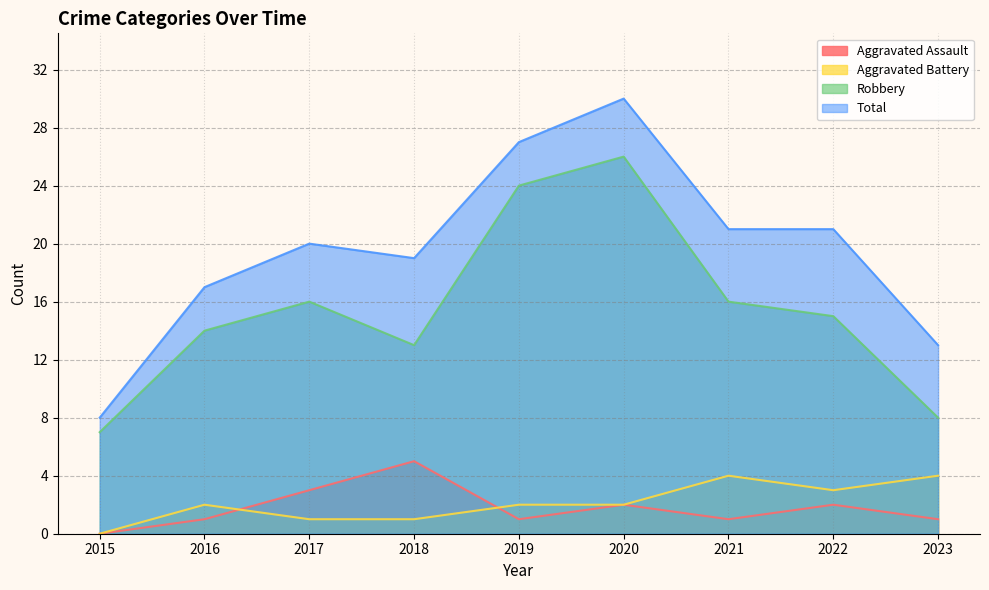

What are all the series names shown in the legend?

Aggravated Assault, Aggravated Battery, Robbery, Total